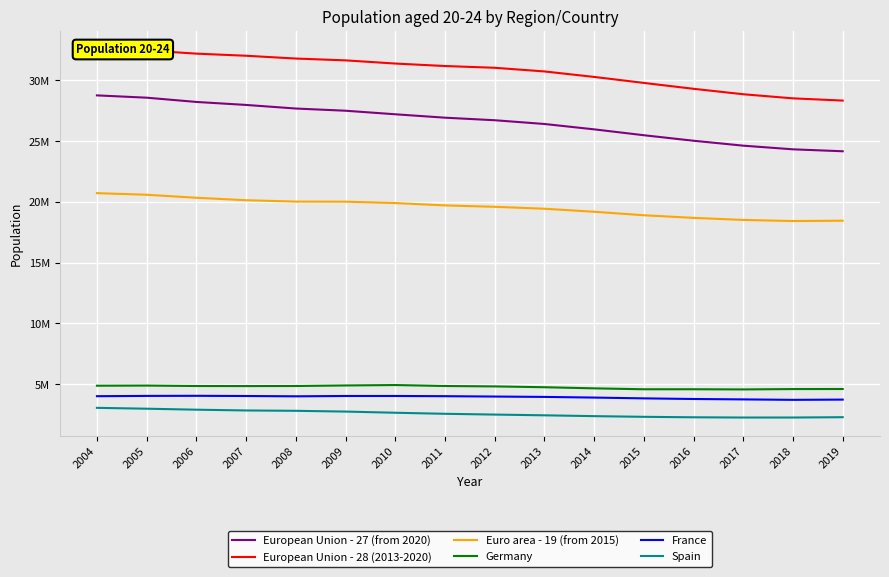

What value does the France series have at 2010, to the nearest 100?

4033700